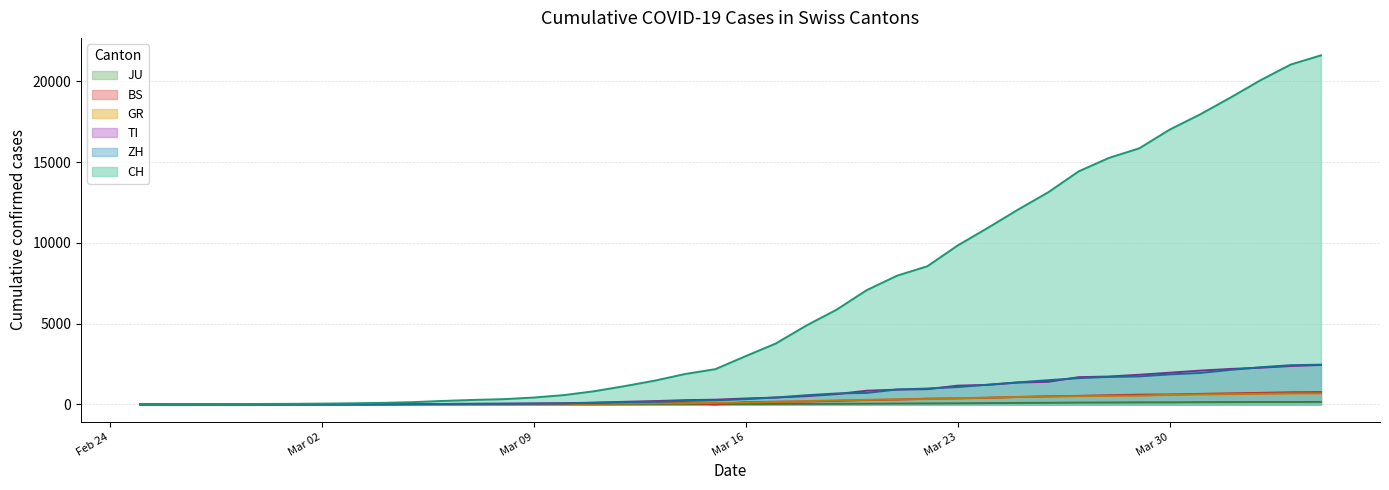

Which has a higher value, 2020-03-10 or 2020-03-29?

2020-03-29